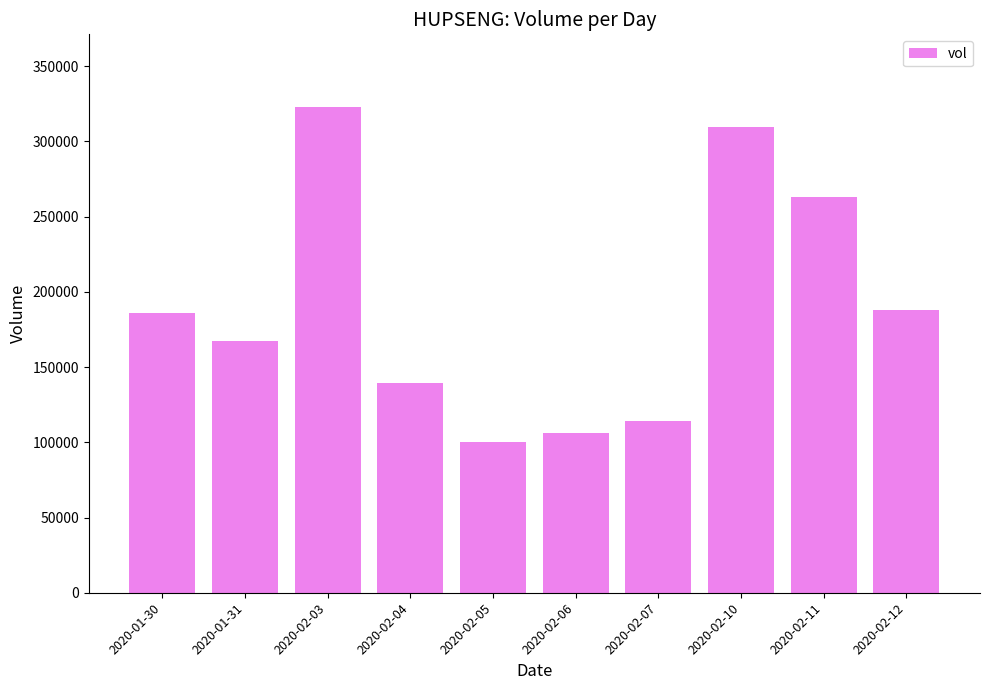

Approximately how many times larger is the value at 2020-02-10 compared to 2020-02-07?

2.7